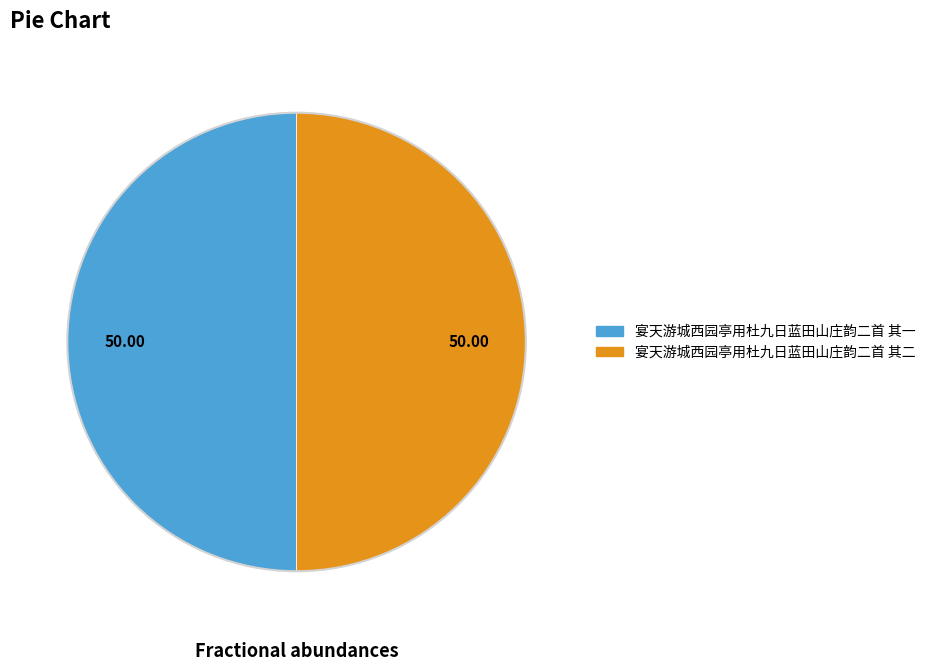

The 宴天游城西园亭用杜九日蓝田山庄韵二首 其二 slice represents 50% of the pie. True or false?

True